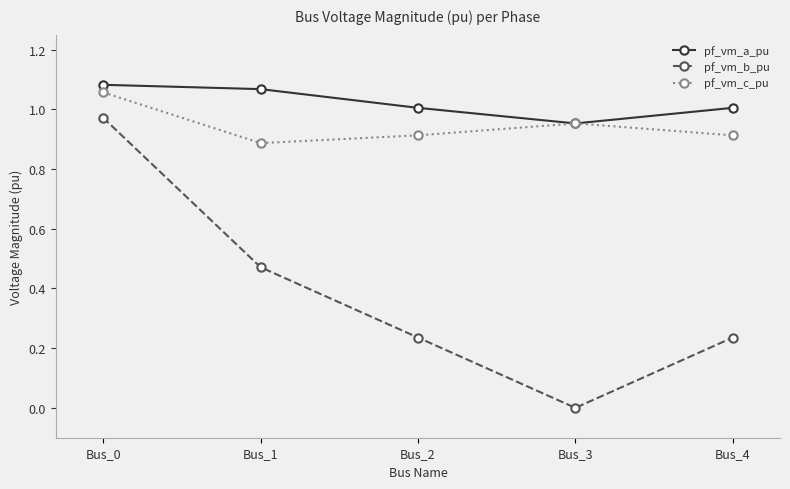

True or false: pf_vm_b_pu has a value of 0.2 at Bus_1.

False